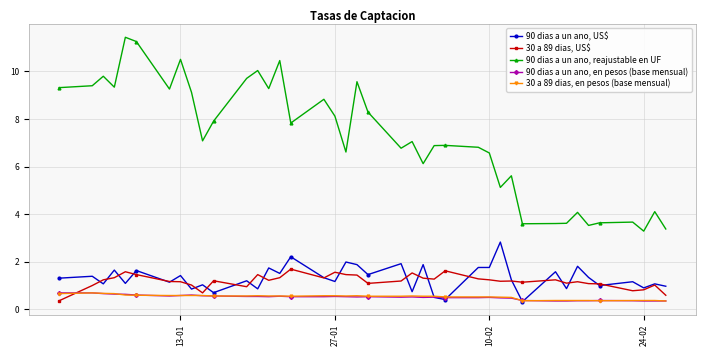

True or false: 30 a 89 dias, US$ and 30 a 89 dias, en pesos (base mensual) intersect in this chart.

True